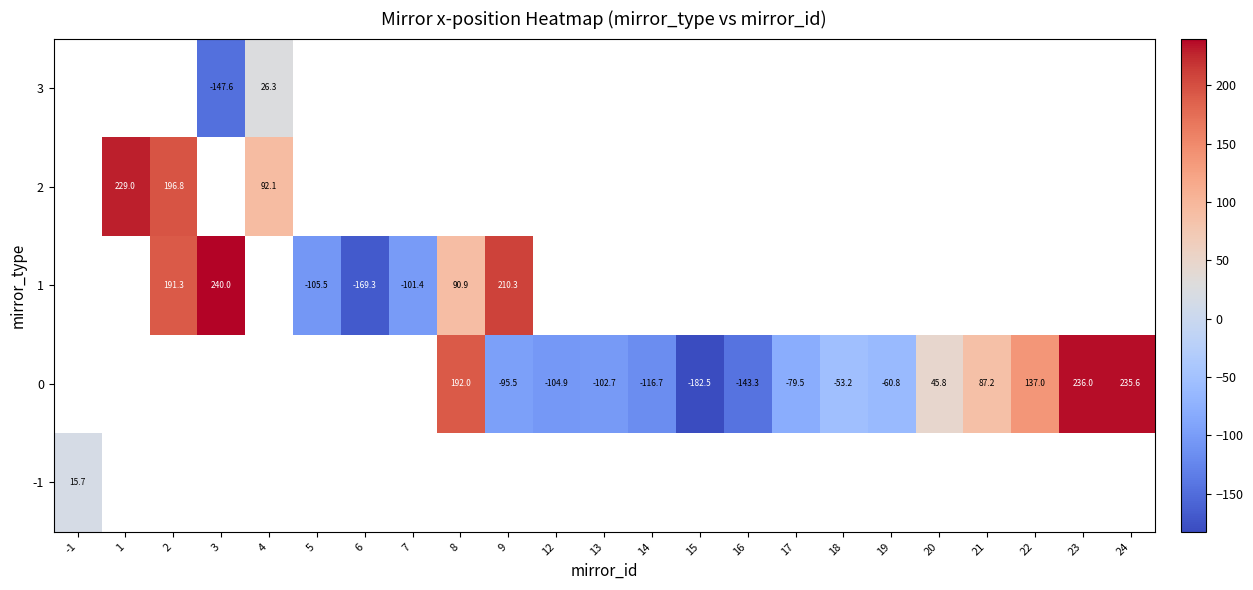

Is the value of 1 at 2 greater than the value of 0 at 24?

No